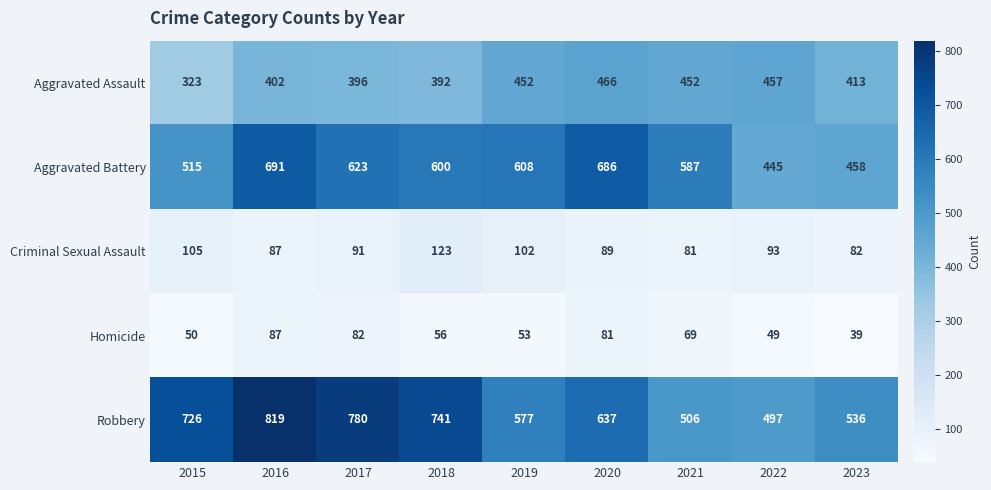

How many series are shown in this chart?

5